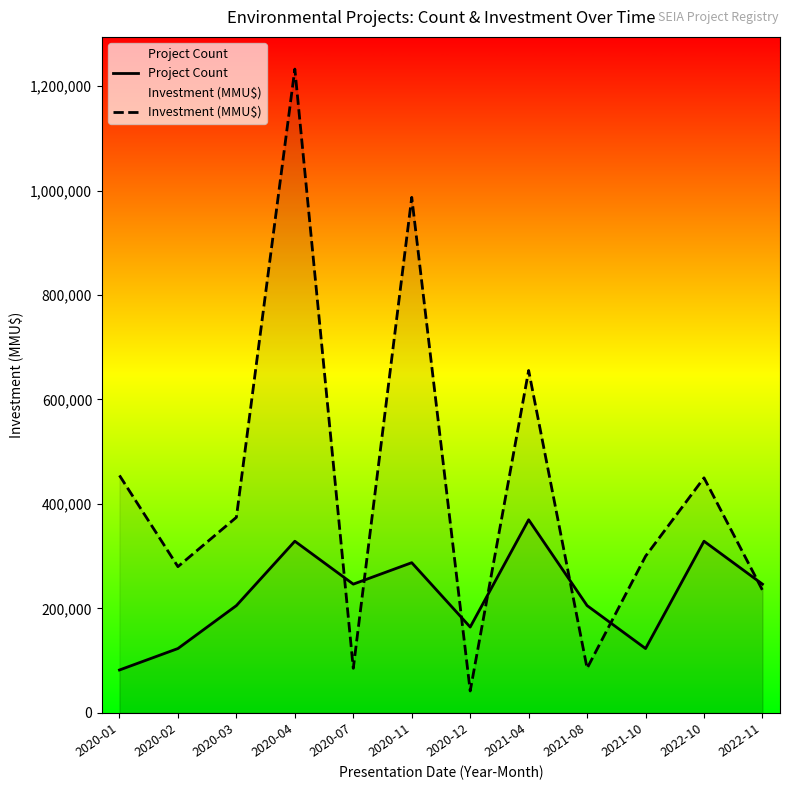

What position from the left is 2020-01?

1